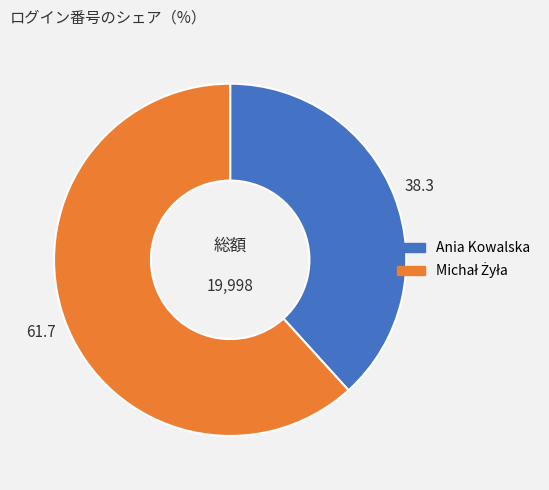

Is there any slice that represents more than half of the pie?

Yes